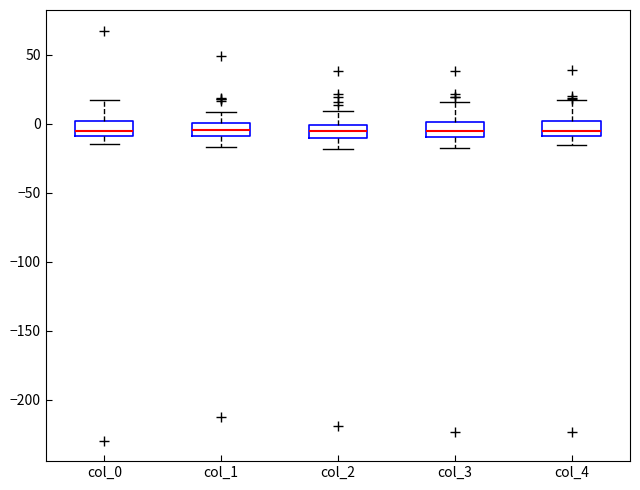

Where is the upper edge of the box for col_0 on the y-axis? The values are not printed on the chart, so give them approximately, as read against the axis.

0